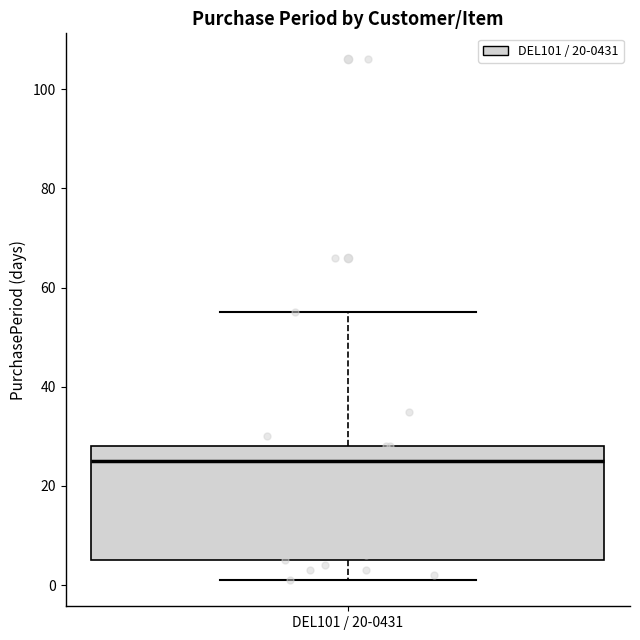

Transcribe this box plot: give where the median line is, the range the box spans, and where the two whiskers end, as read against the y-axis. The values are not printed on the chart, so give them approximately, as read against the axis.

median 26, box 6 to 28, whiskers 2 to 56